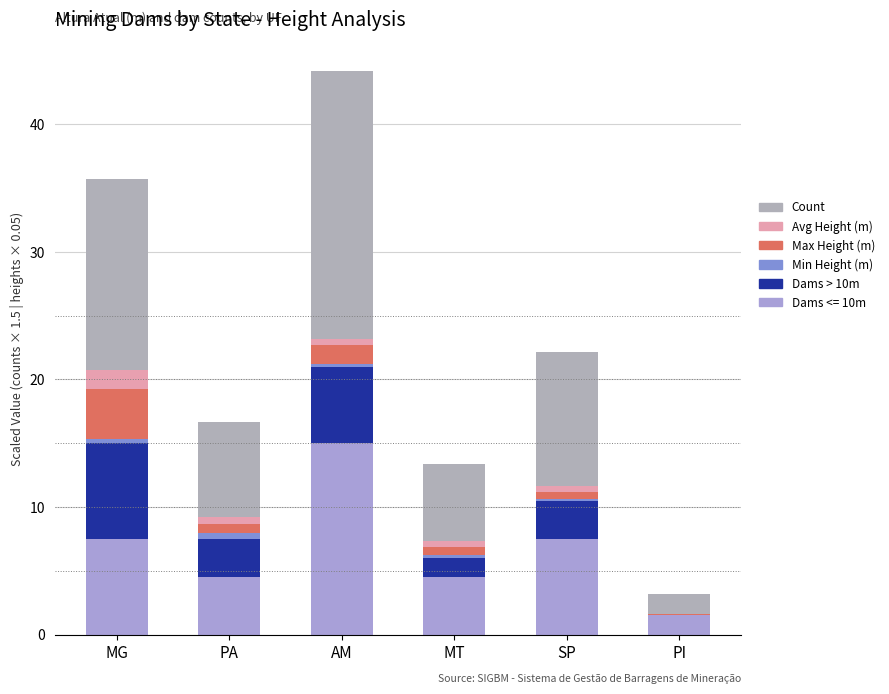

Are the bars grouped side by side (vs. stacked)?

No